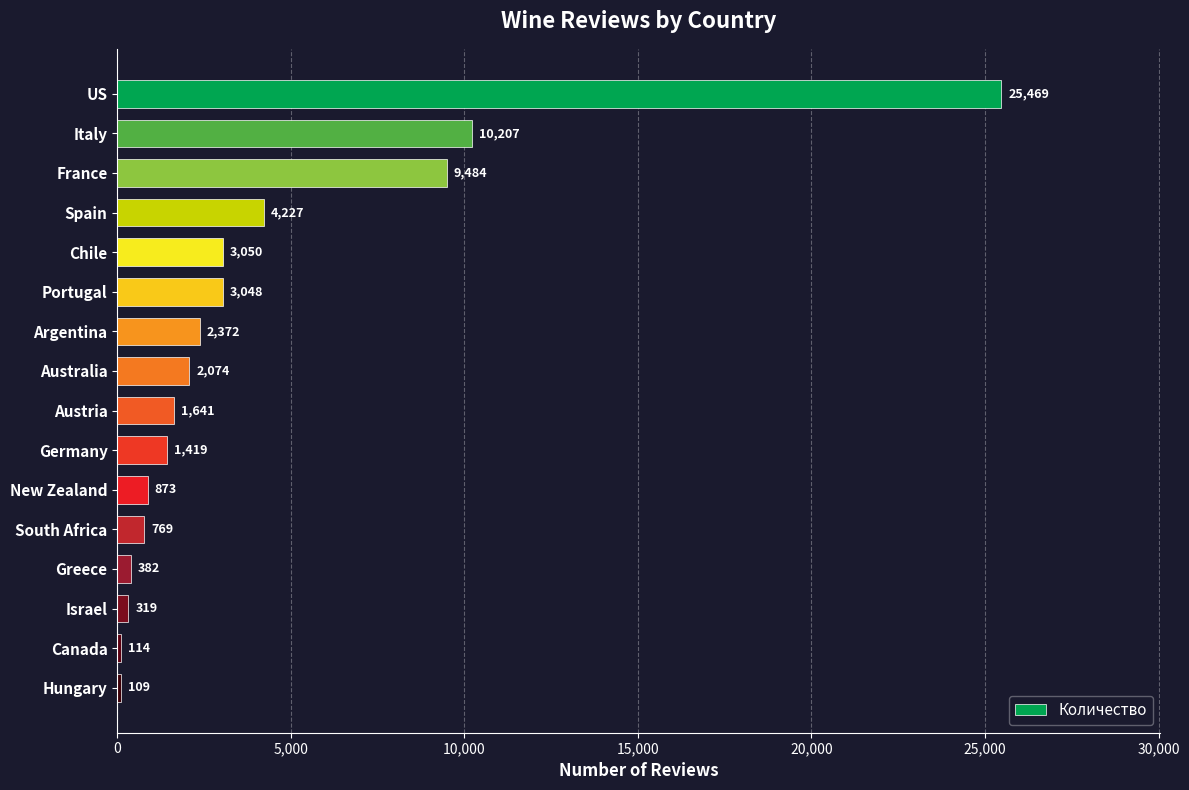

What is the difference between the maximum and second lowest values?

25355